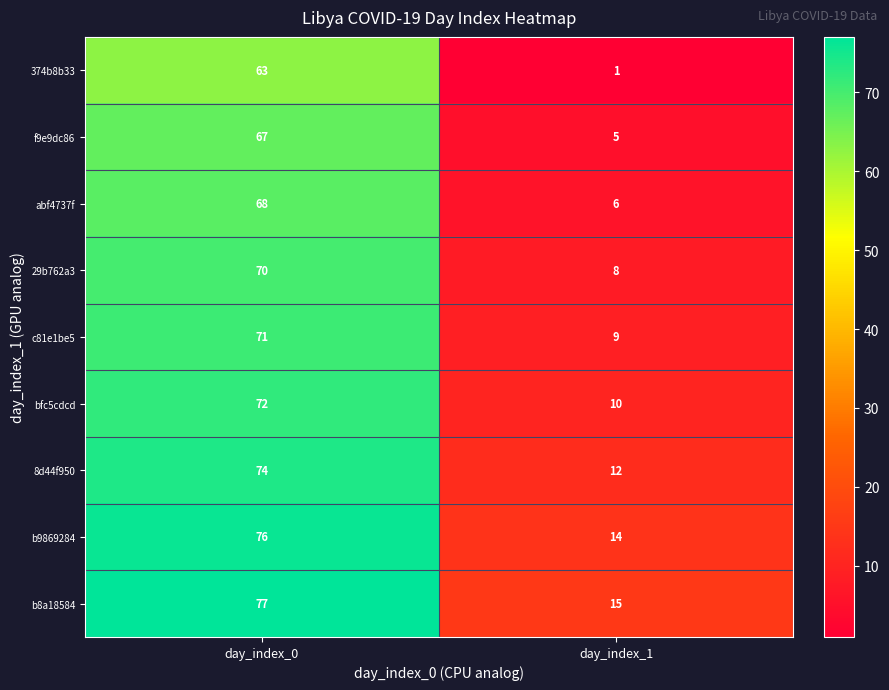

At which category is the sum across all series the highest?

day_index_0